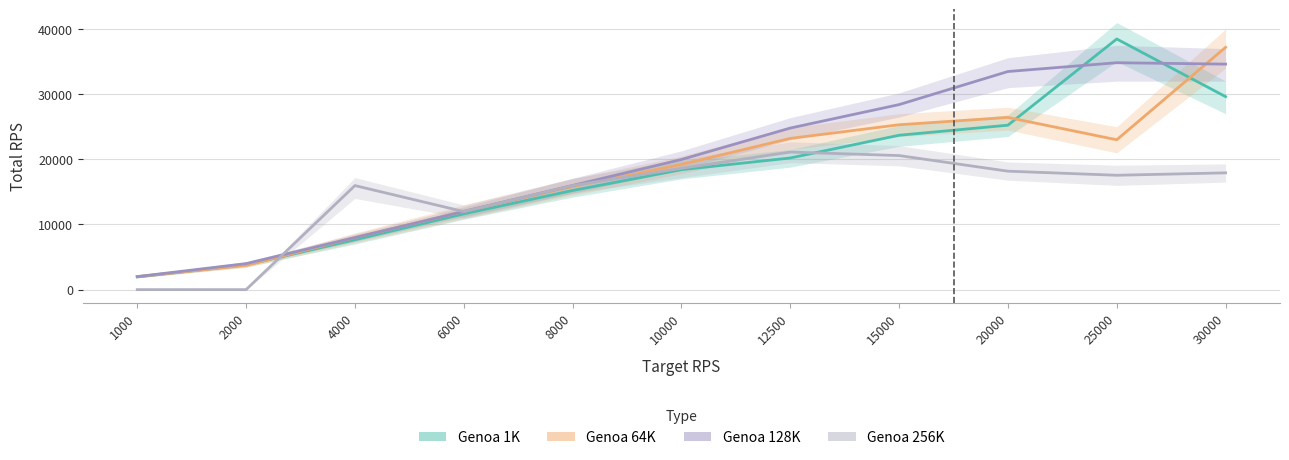

Where does the Genoa 64K Total RPS series first go above 19213?

10000